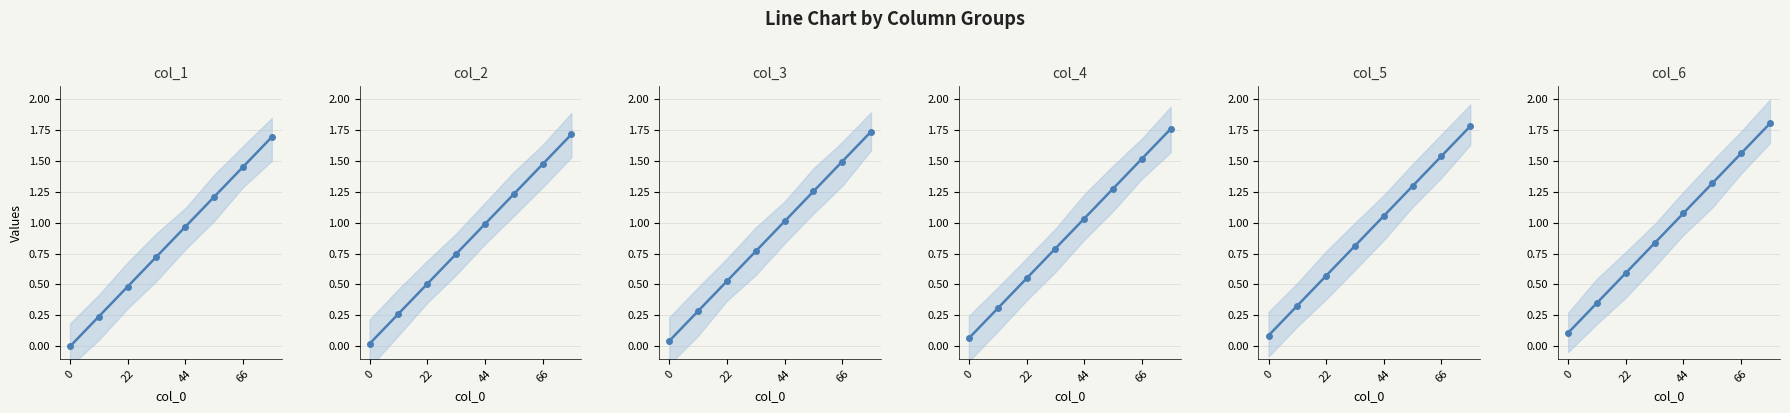

Which series changed the most between 44 and 5?

col_1